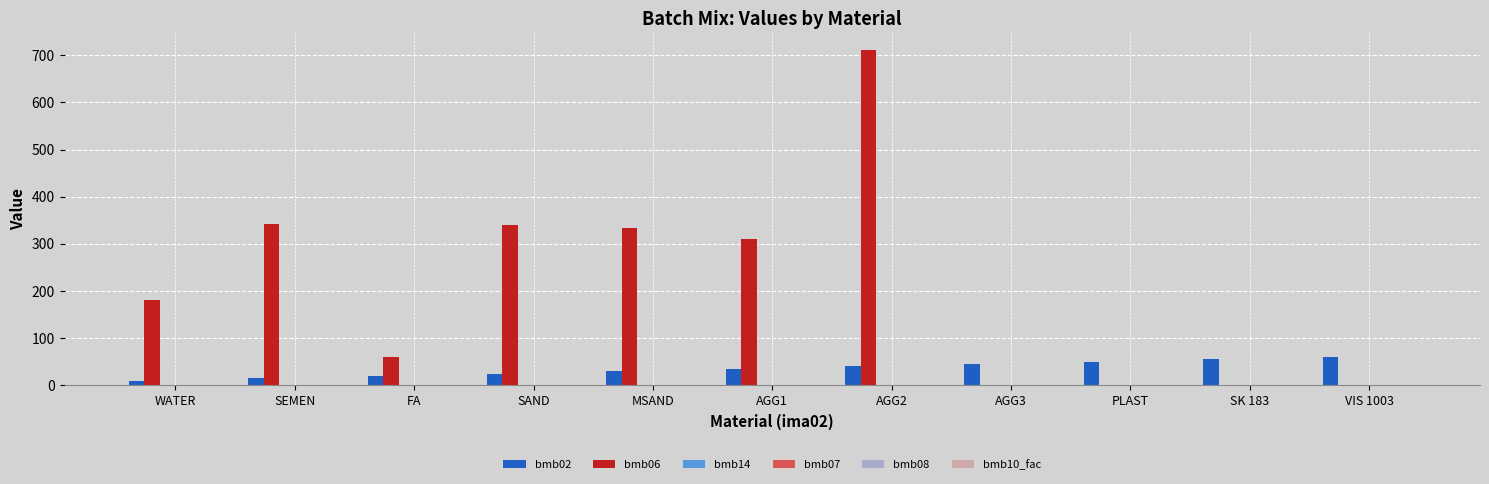

At which category is the sum across all series the highest?

AGG2